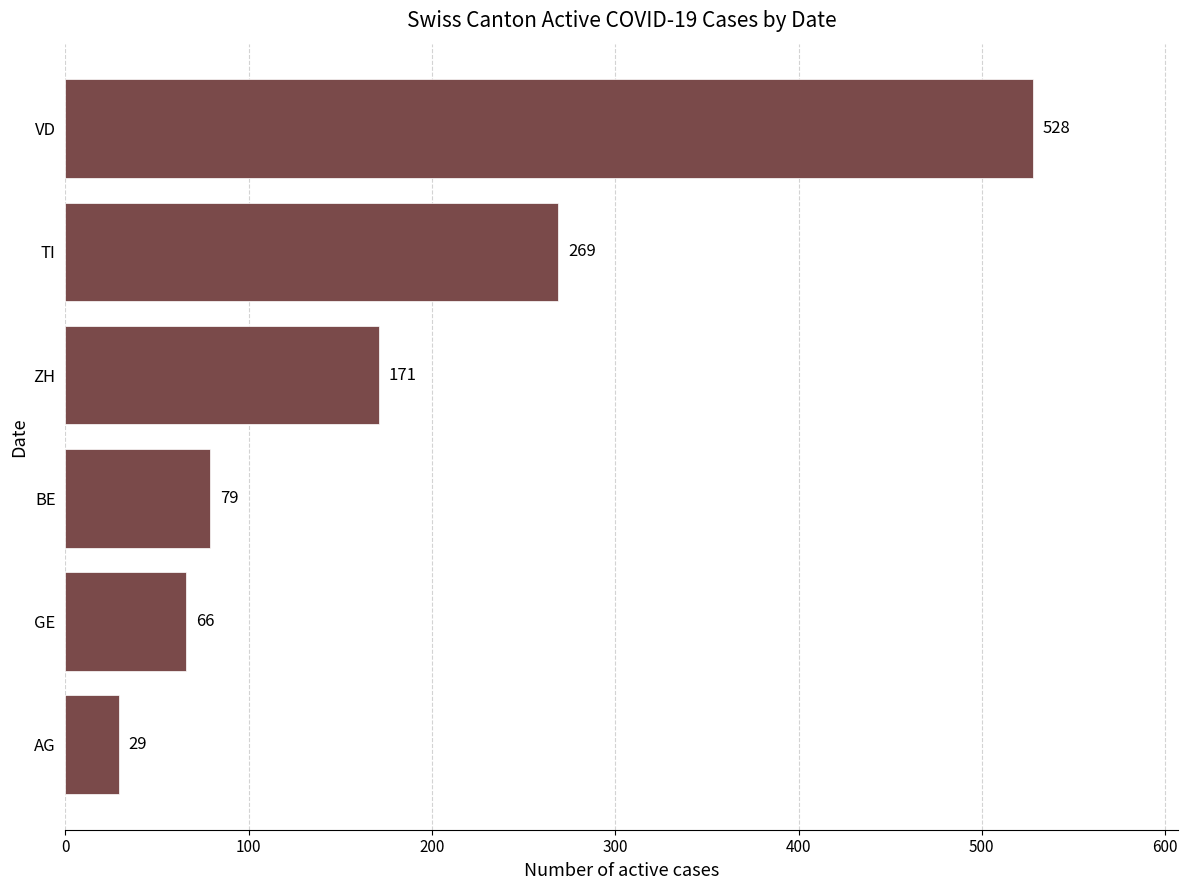

The value at ZH is 291. True or false?

False